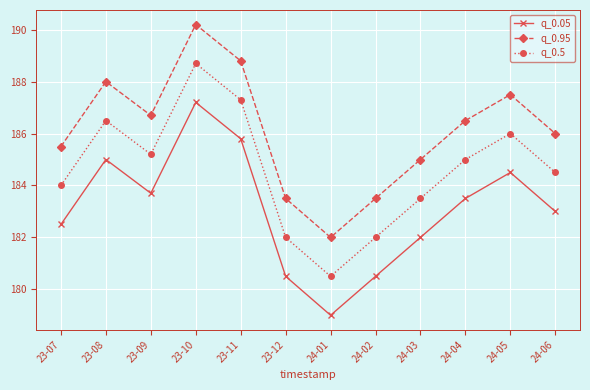

The value of q_0.95 at 24-04 is 298.9. True or false?

False